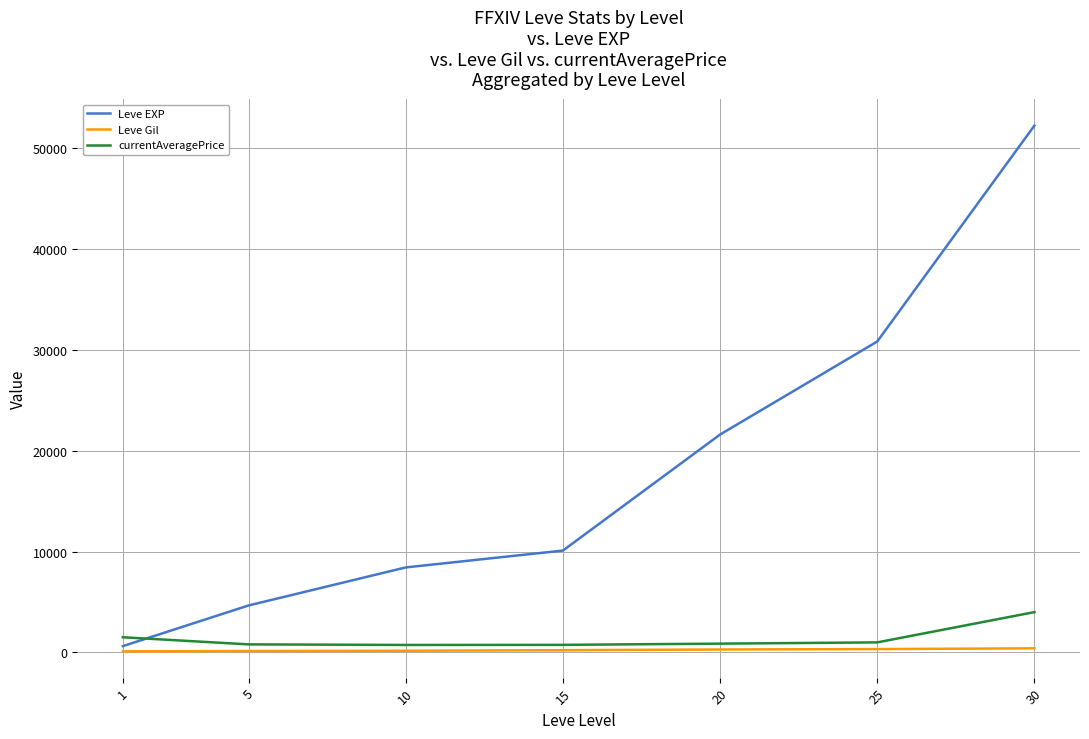

What is the greatest value displayed?

52220.0